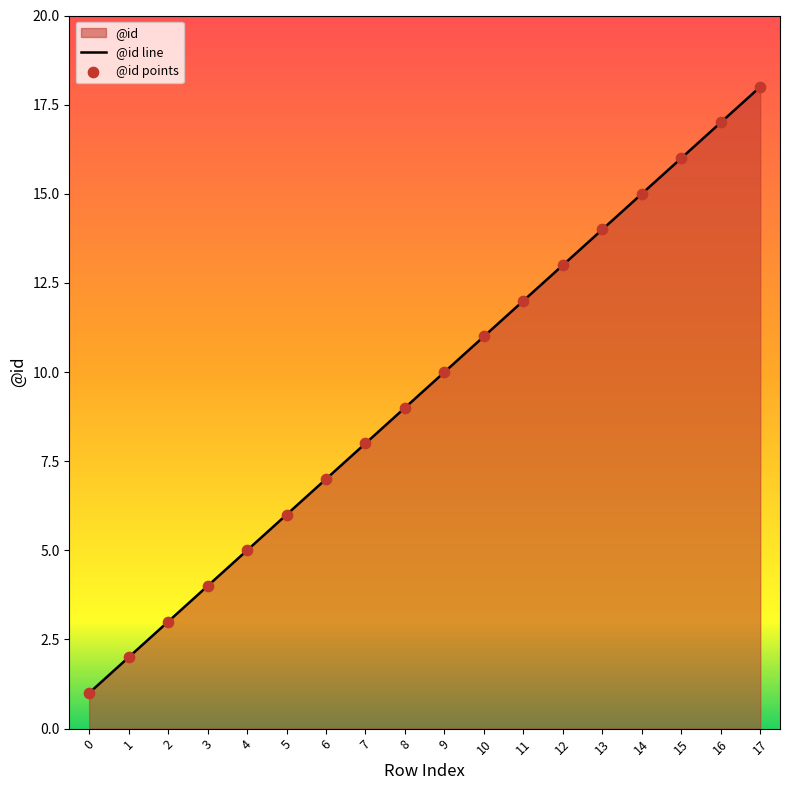

Which series has the largest total across all categories?

@id line